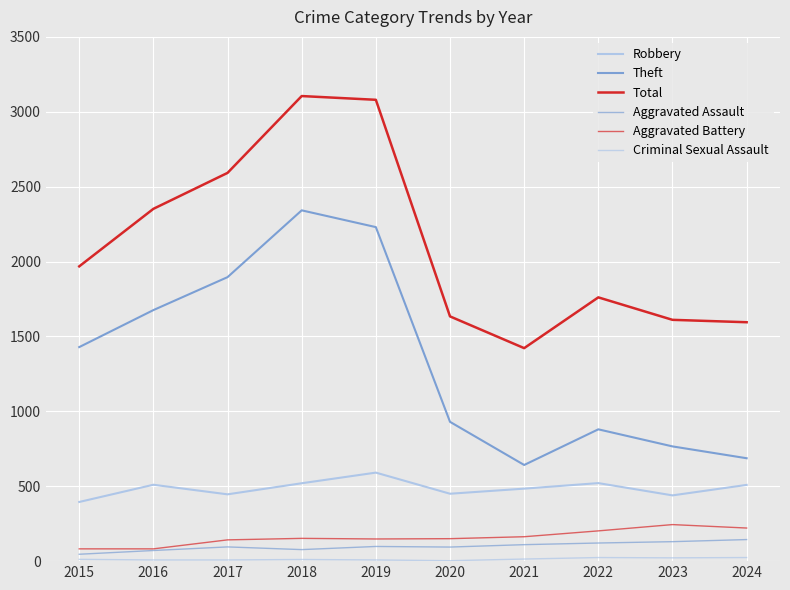

At which category is the sum across all series the highest?

2018